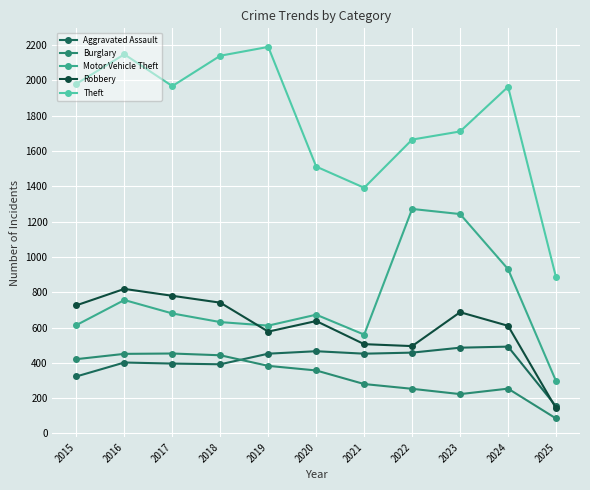

At which category does Theft reach its first local valley?

2017